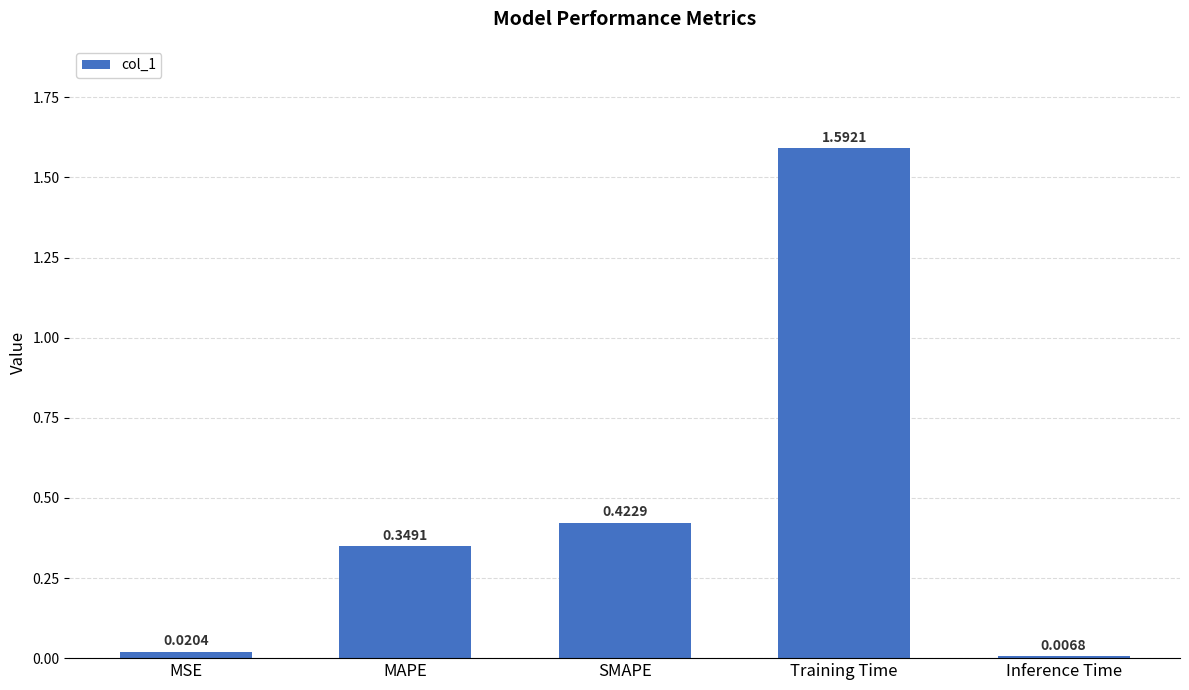

What is the average value?

0.5